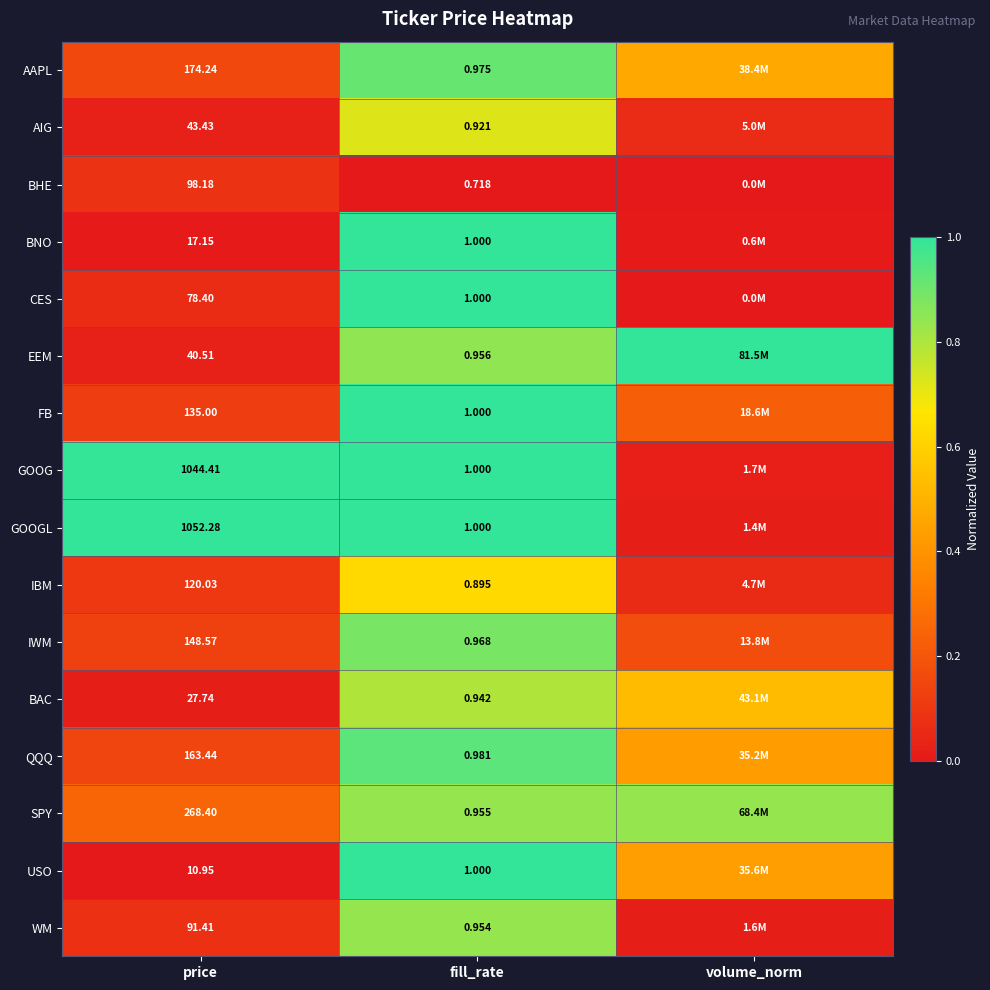

What is the average value of the BAC series?

0.4